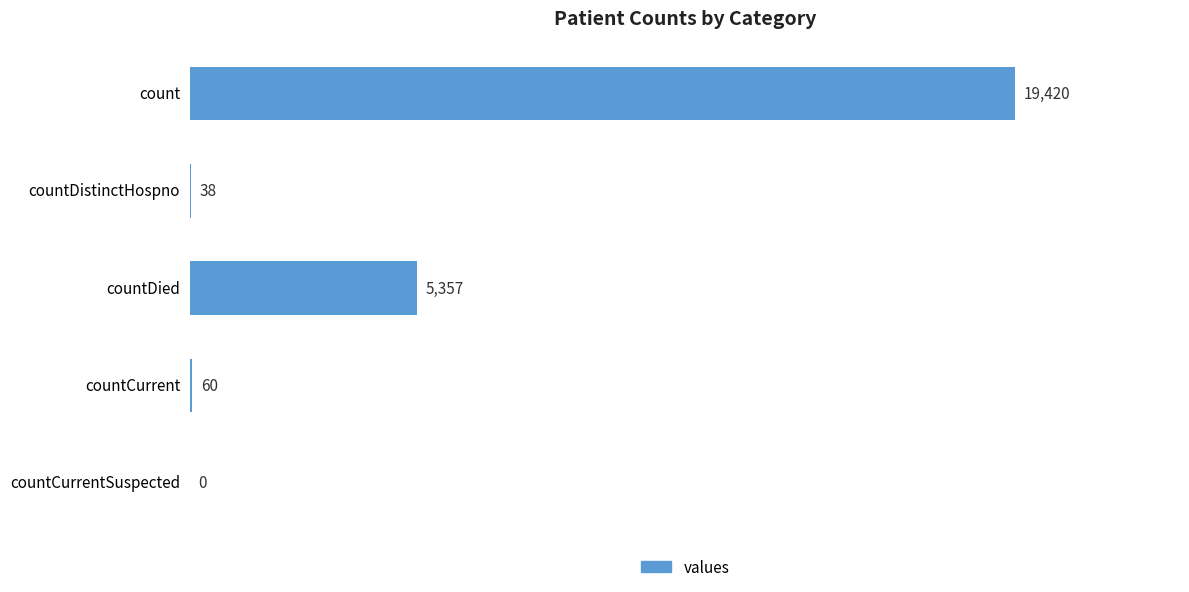

Reading bottom to top, transcribe all the data shown in this chart.

countCurrentSuspected=0	countCurrent=60	countDied=5357	countDistinctHospno=38	count=19420